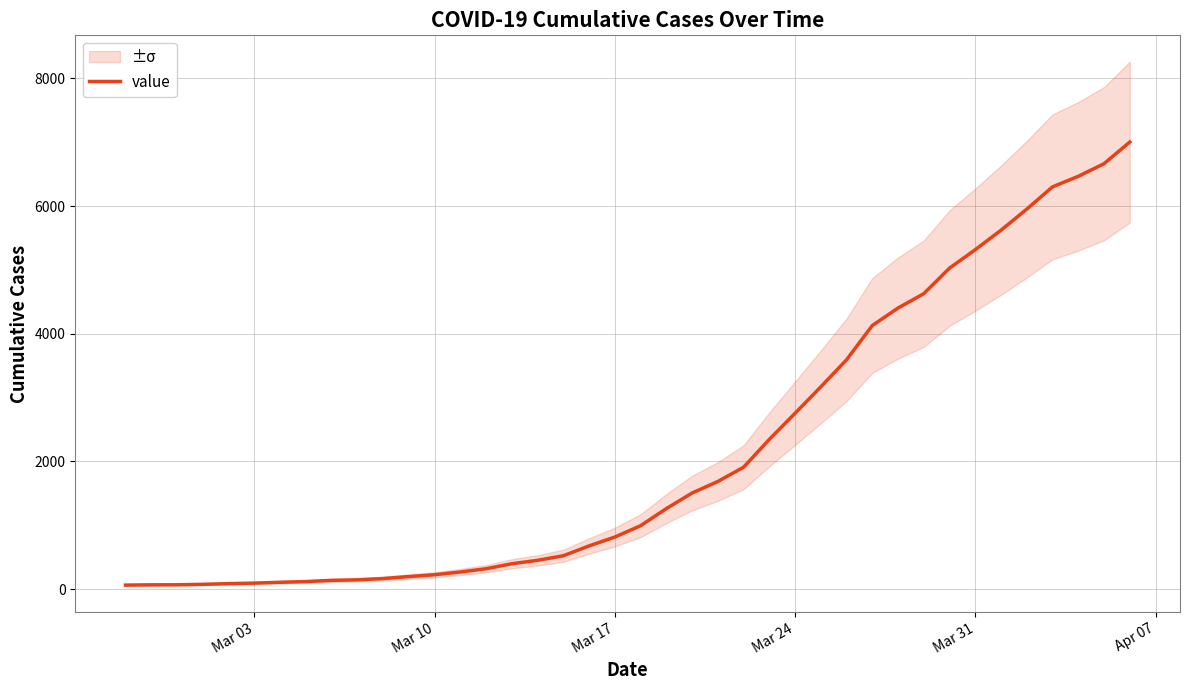

Count the number of data series in this chart.

1